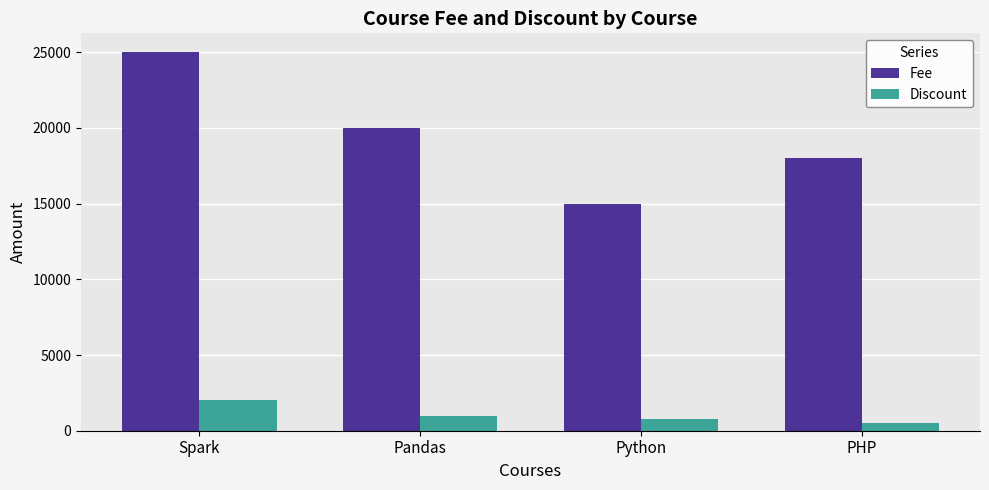

What is the sum of all Discount values?

4300